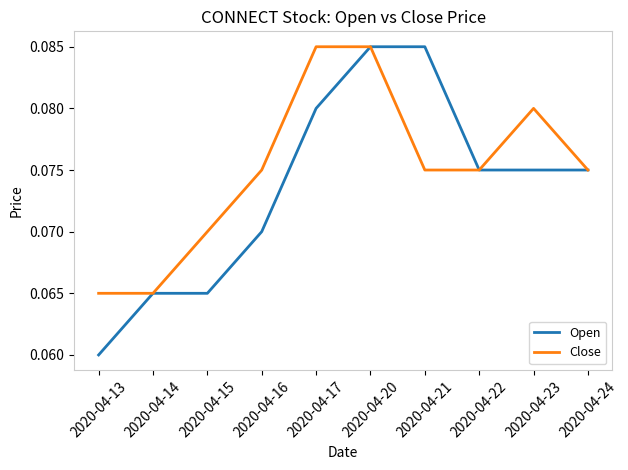

Which series has the largest range (max minus min)?

Open